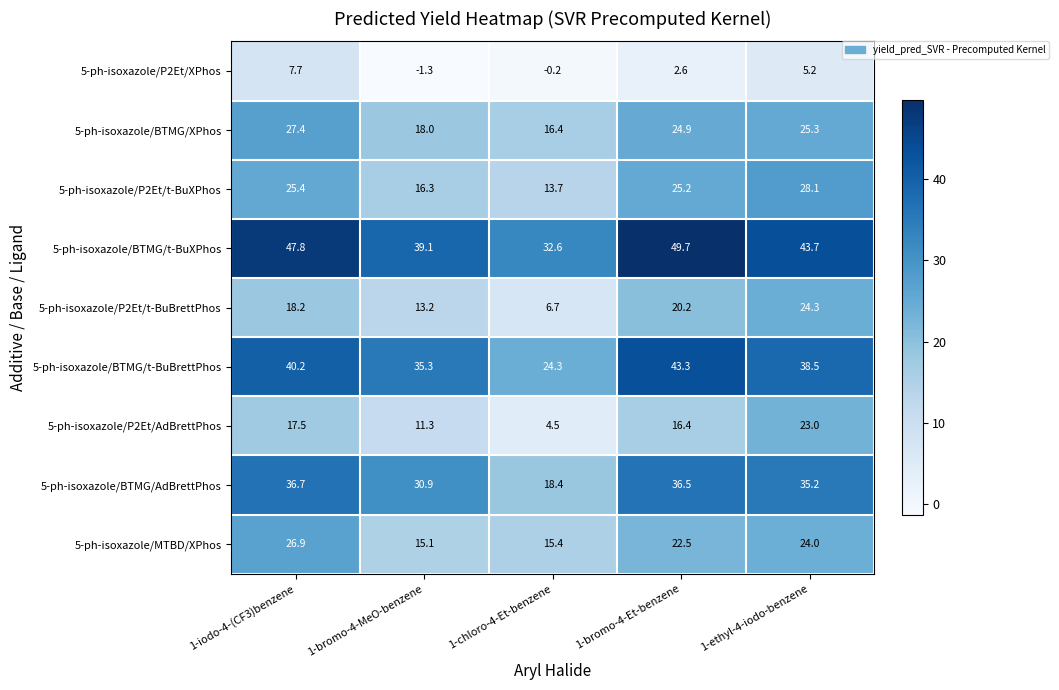

At which category is the sum across all series the highest?

1-iodo-4-(CF3)benzene